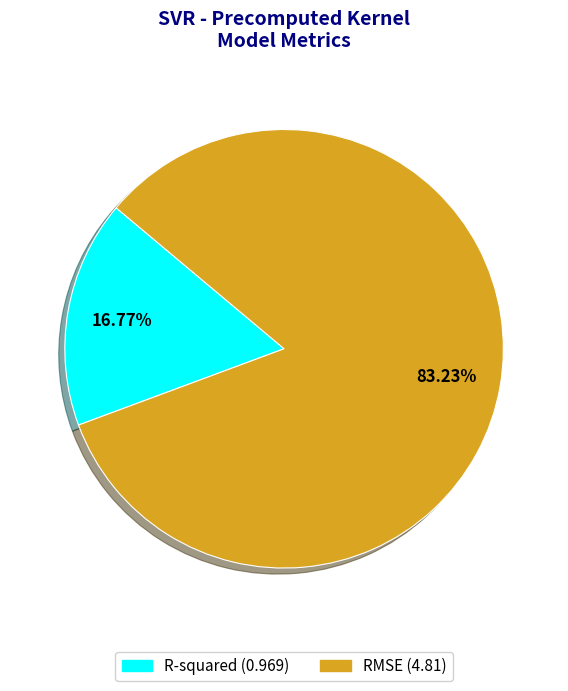

Is there a majority slice in this chart?

Yes